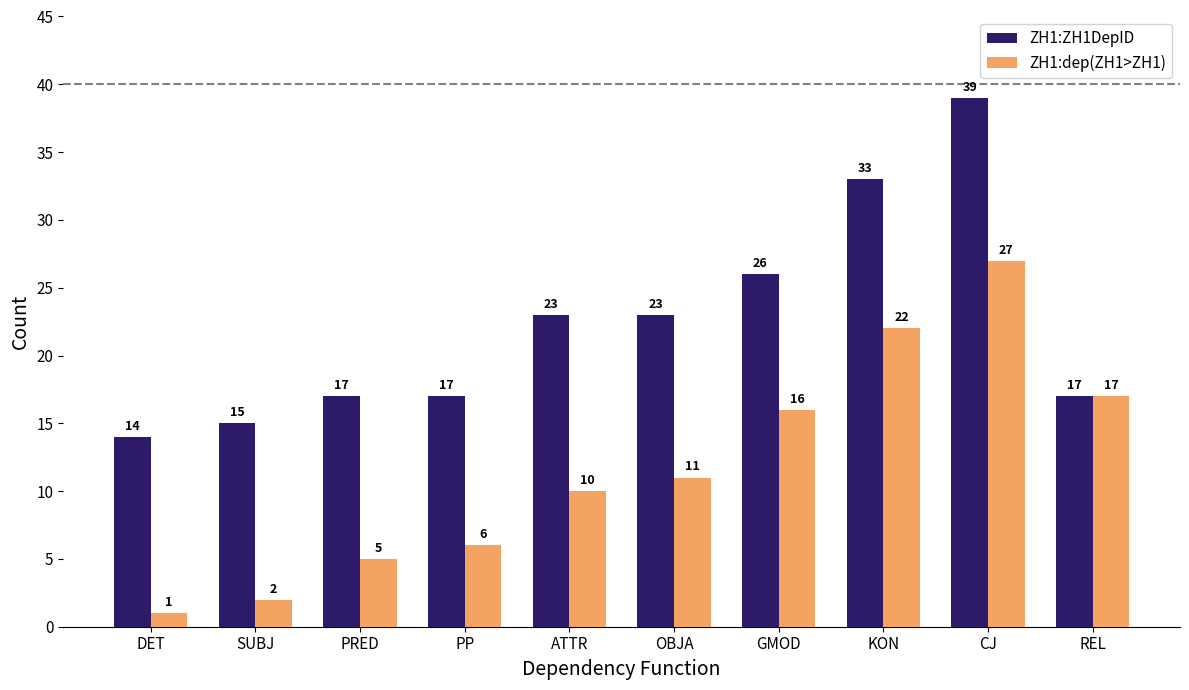

What is the minimum value shown in the chart?

1